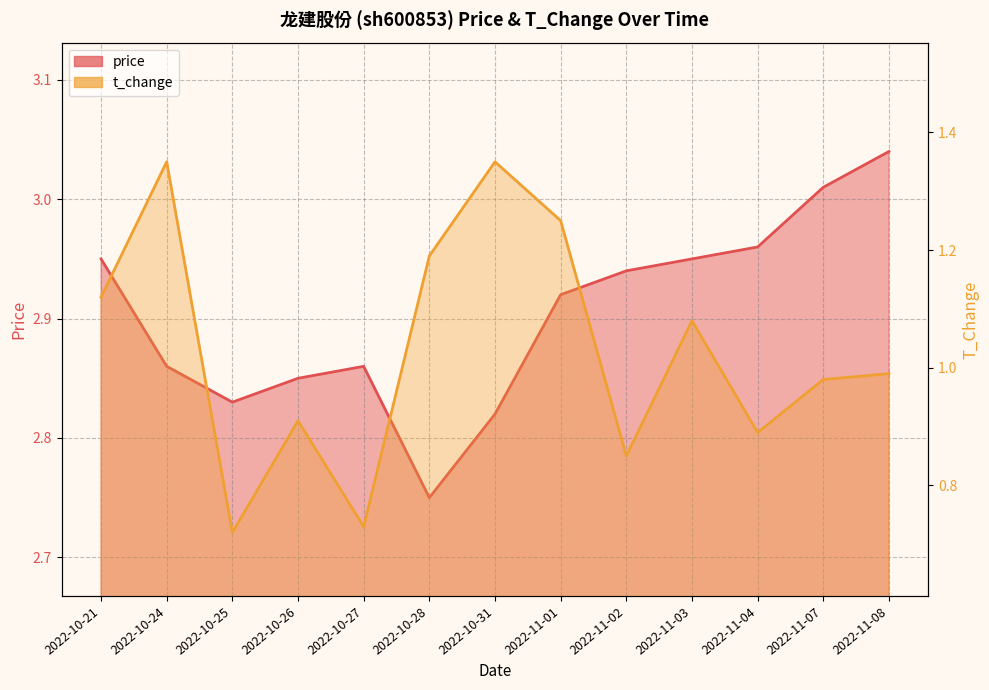

In t_change, how many points are lower than both neighbors (excluding endpoints)?

4